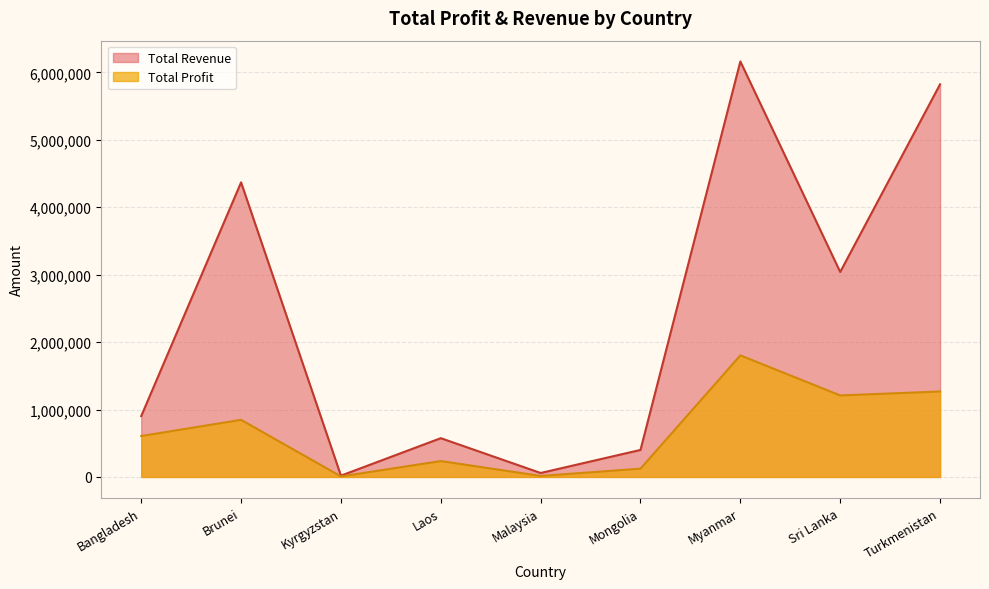

How many lines are shown in the chart?

2